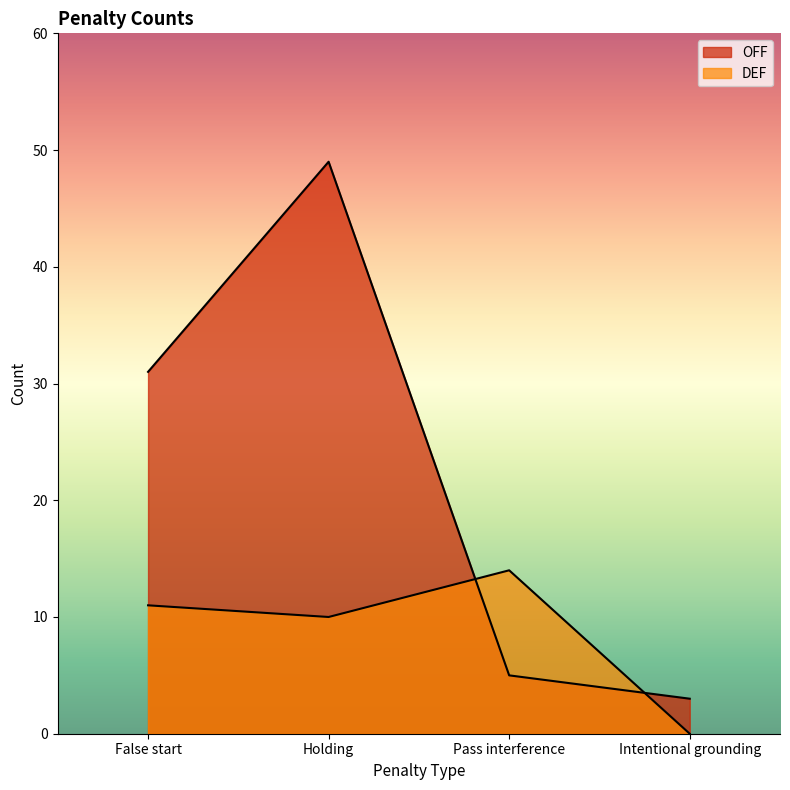

What is the label of the 3rd point from the right?

Holding